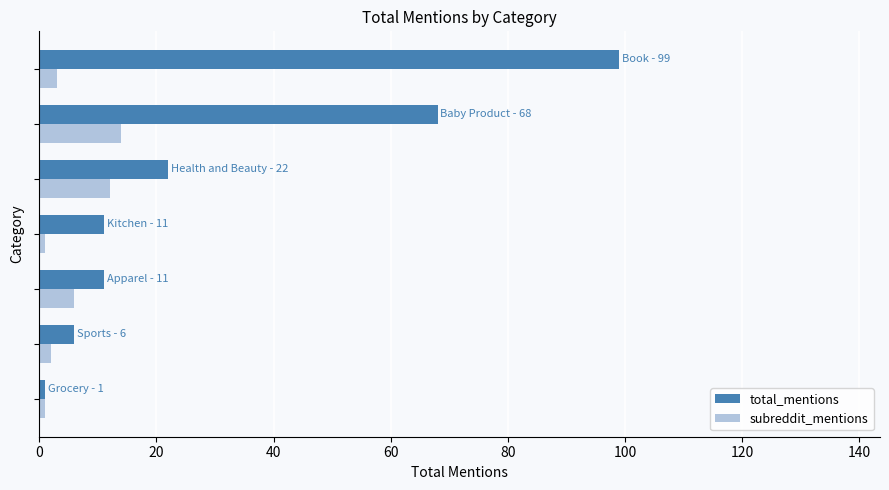

What is the sum of all subreddit_mentions values?

39